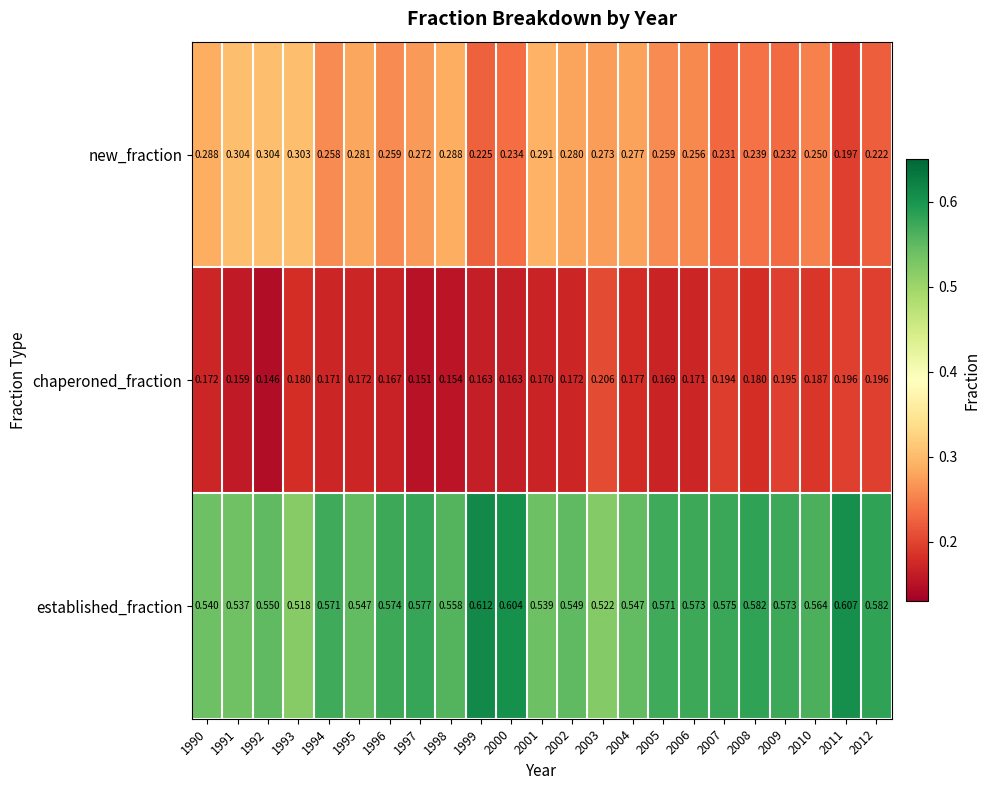

List the series in order of their peak value, lowest first.

chaperoned_fraction, new_fraction, established_fraction